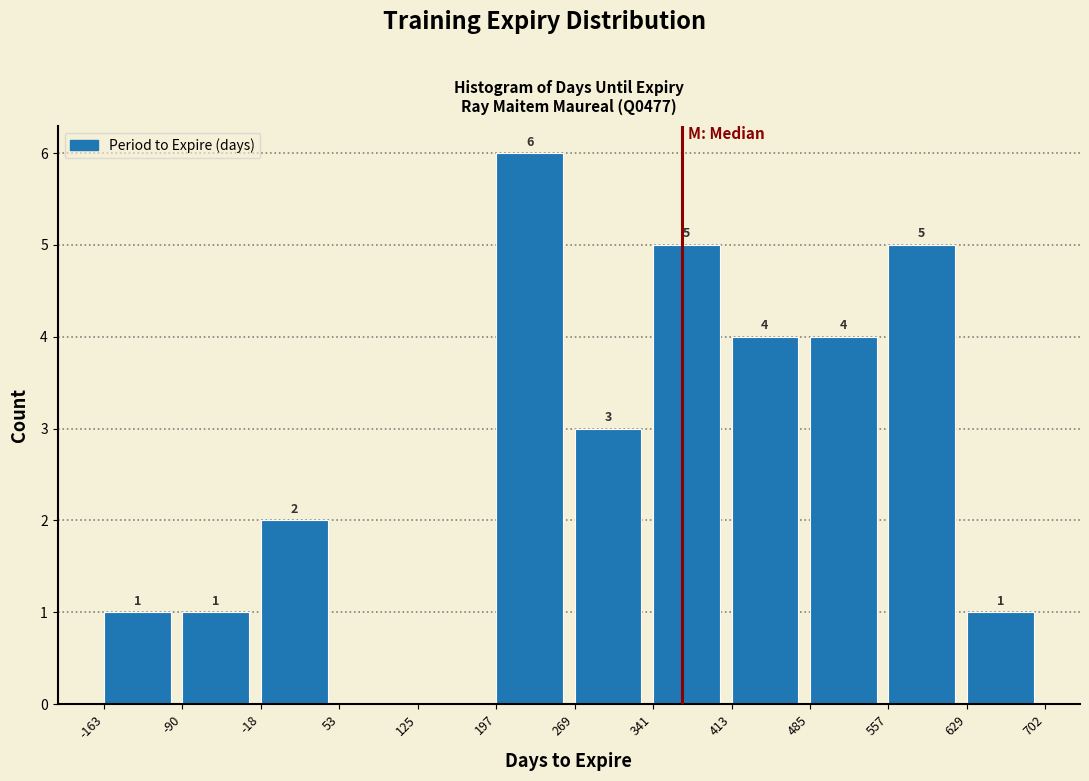

Over which range of the x-axis is the bar tallest?

197 to 269